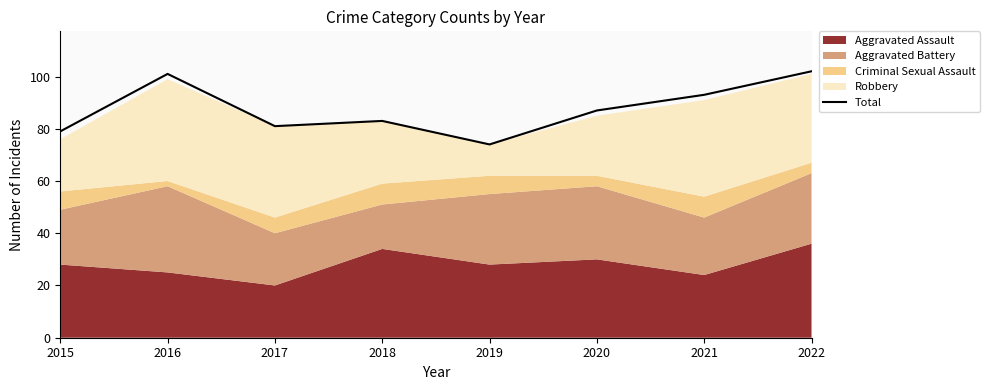

What is the greatest value displayed?

102